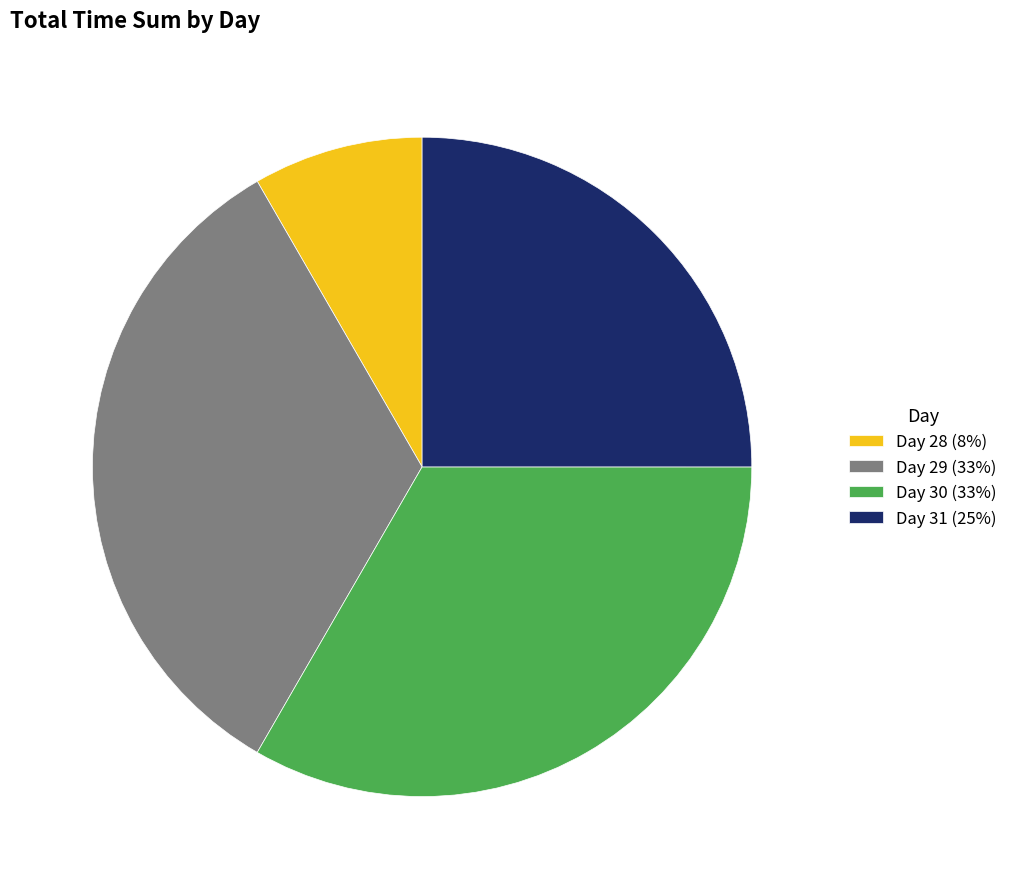

Is the sum of Day 31 (25%) and Day 30 (33%) greater than half?

Yes